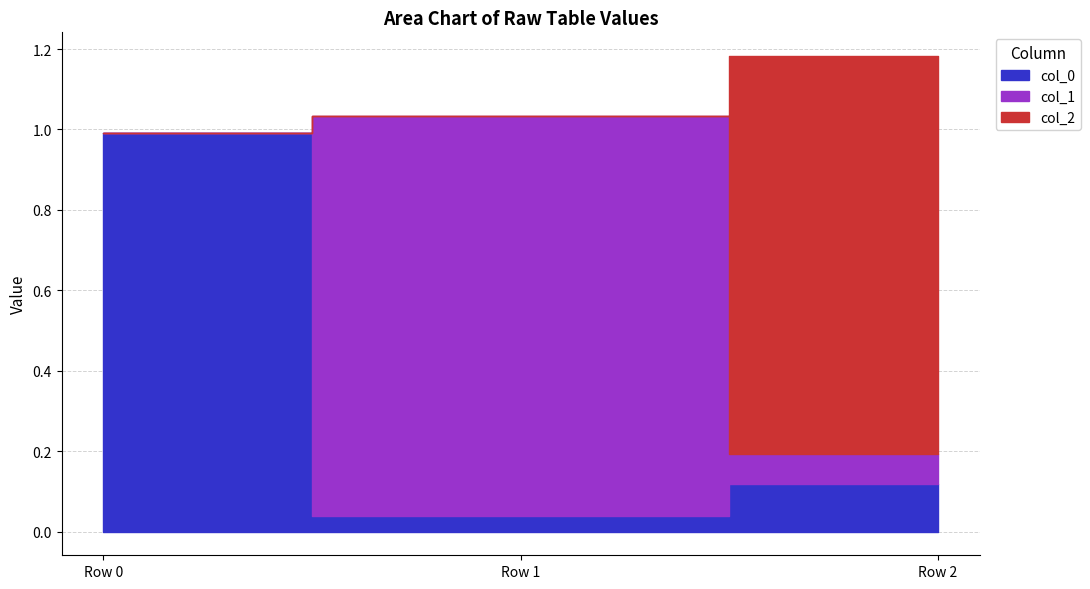

What are all the series names shown in the legend?

col_0, col_1, col_2